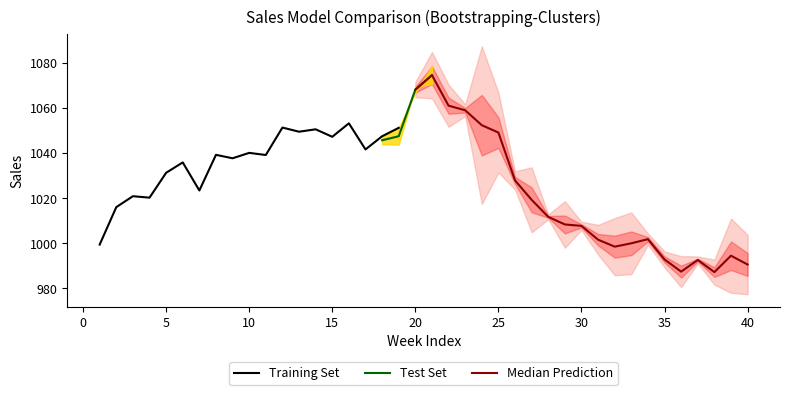

How many distinct data groups are displayed?

3